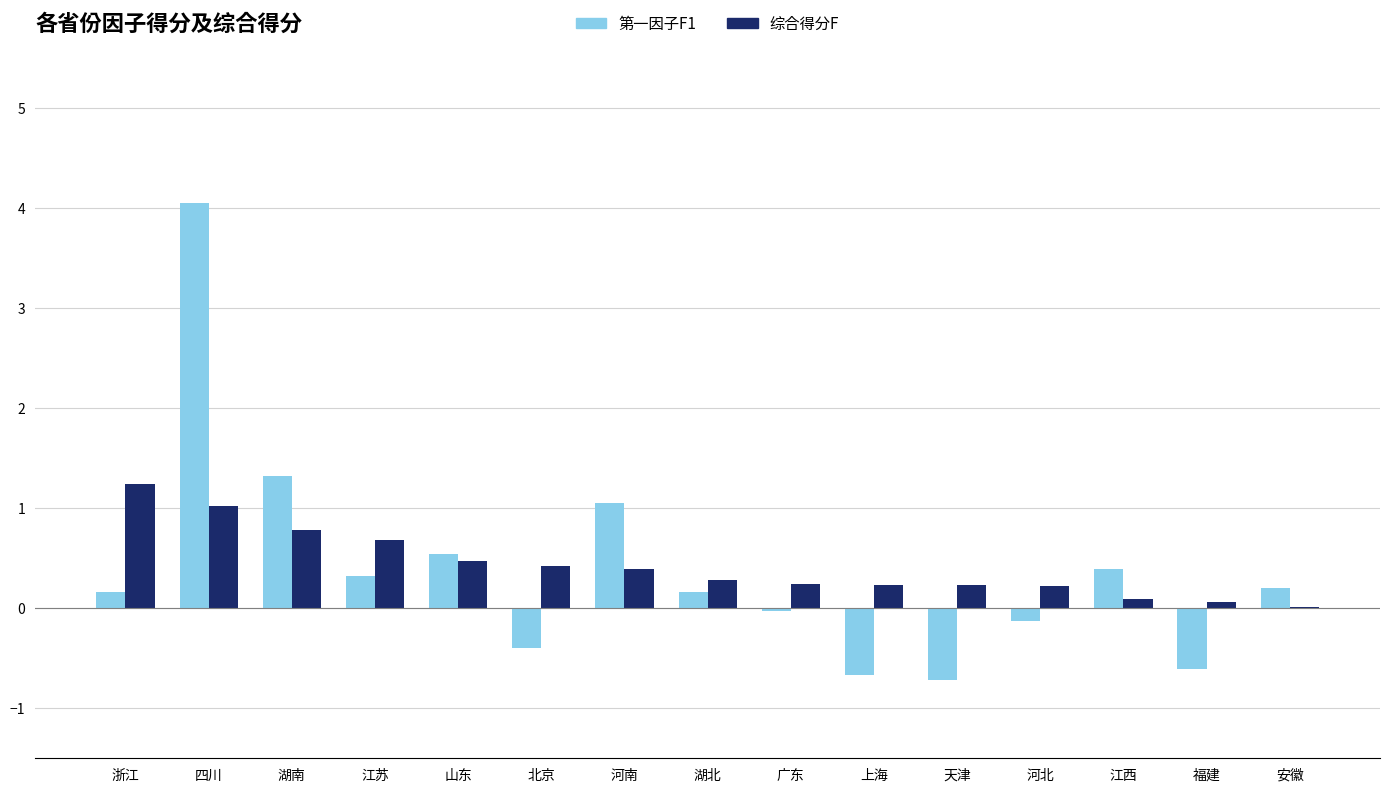

At which category is the sum across all series the highest?

四川